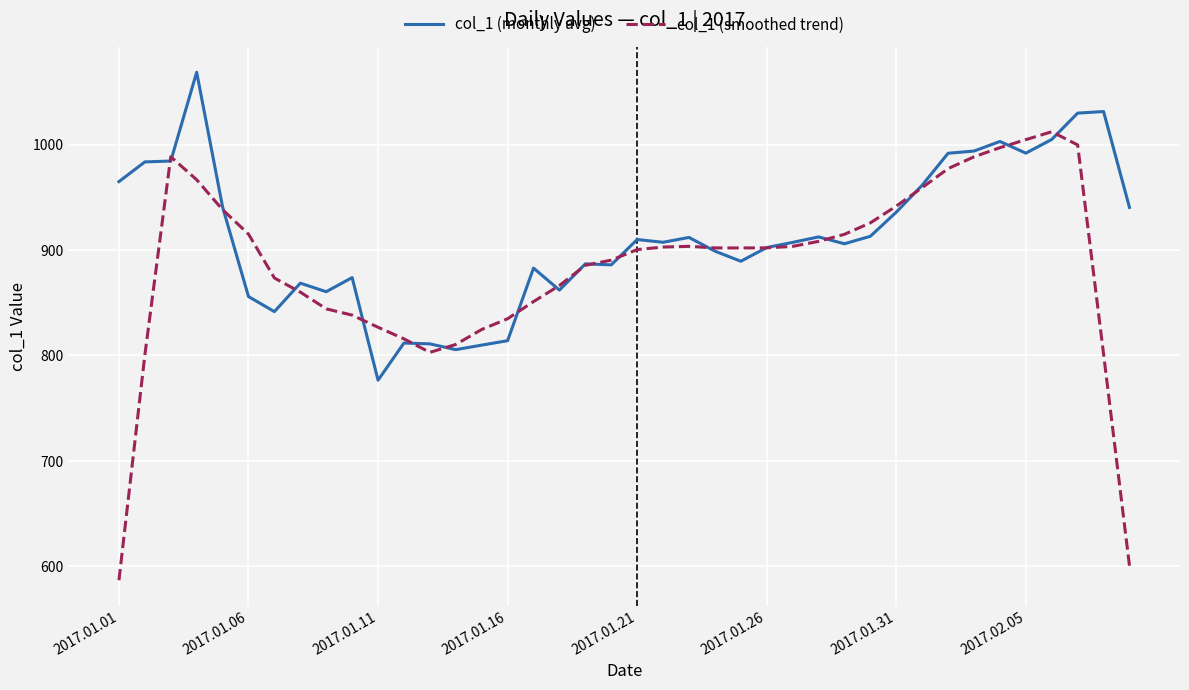

Which series has the largest total across all categories?

col_1 (monthly avg)